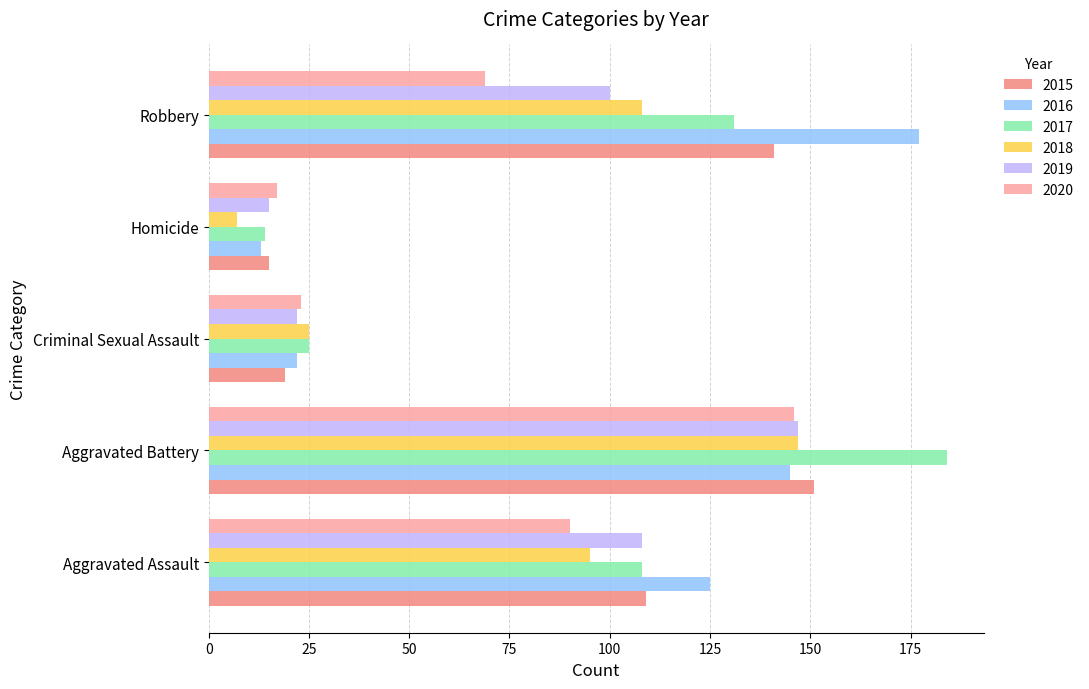

At how many categories does at least one series exceed 107?

3